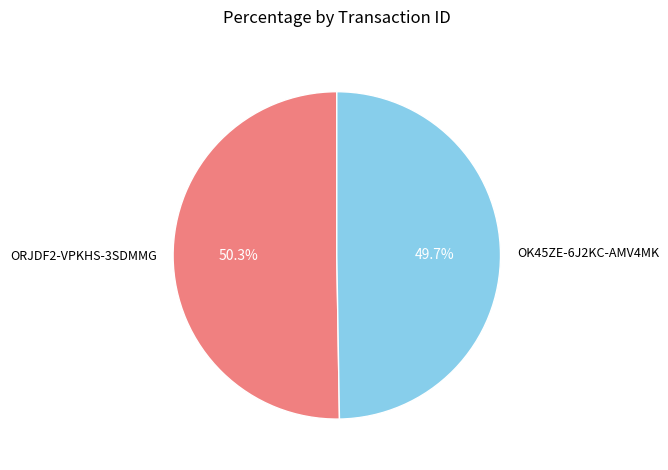

Combined, what portion of the pie is OK45ZE-6J2KC-AMV4MK and ORJDF2-VPKHS-3SDMMG?

100.0%